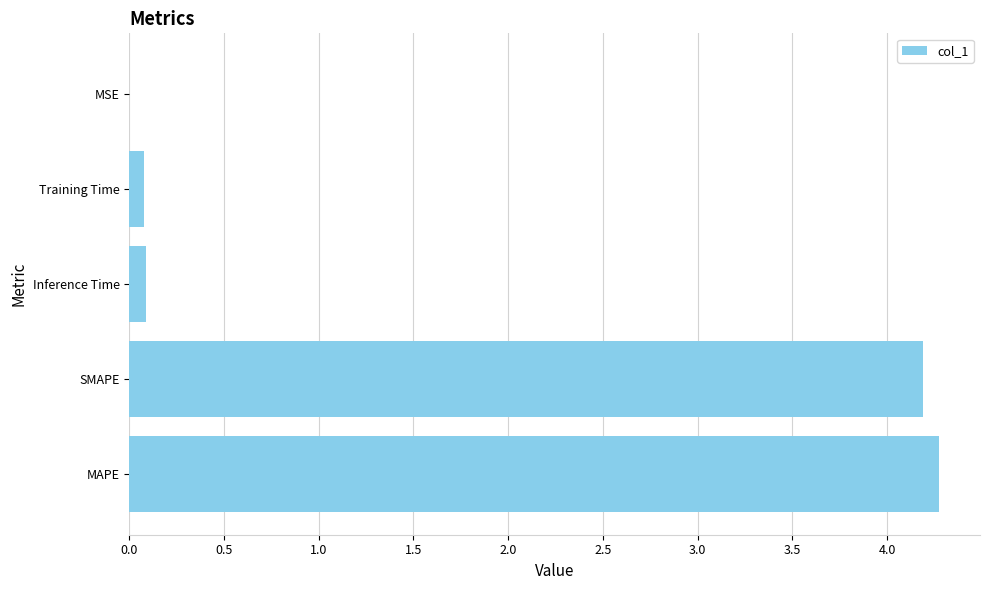

Between Inference Time and SMAPE, which is larger?

SMAPE